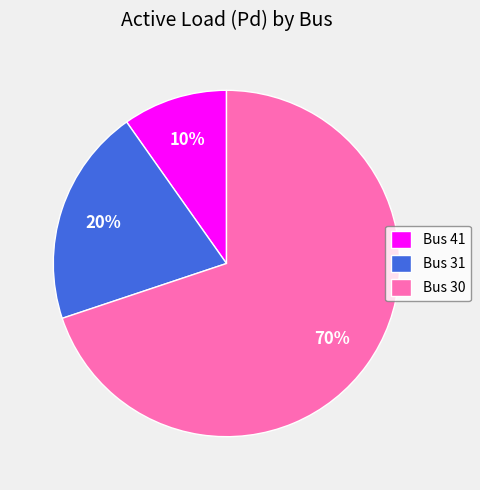

Is it true that Bus 41 is 20% of the pie?

False